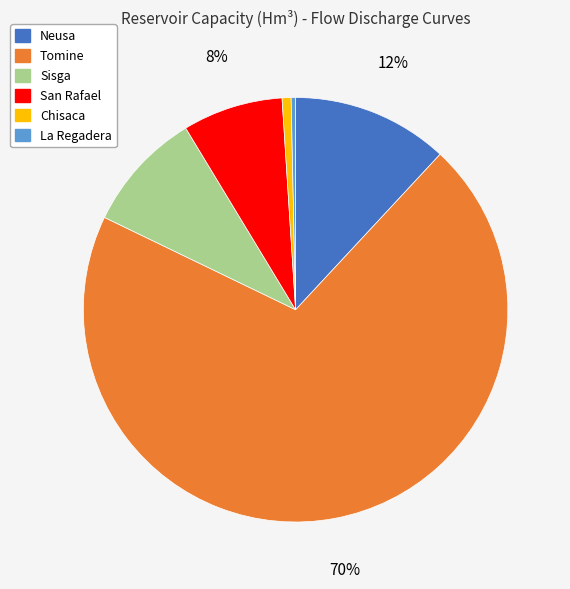

How many slices are in this pie chart?

6